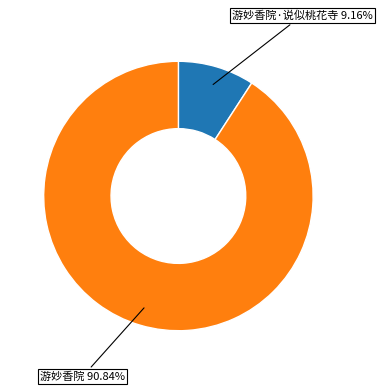

To the nearest percent, what is the difference between the largest and smallest slice percentages?

82%